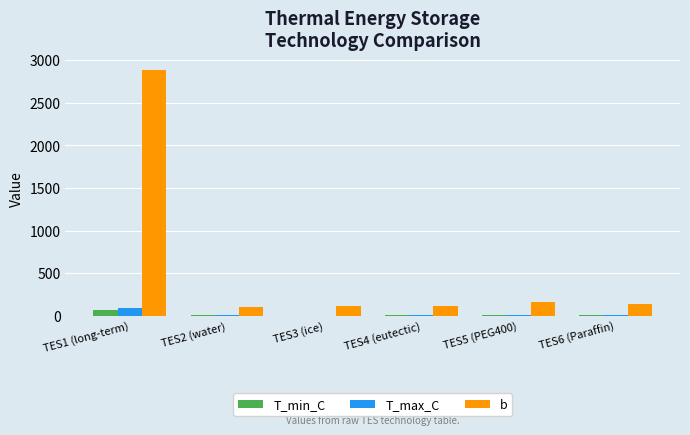

What is the sum of all T_min_C values?

86.4